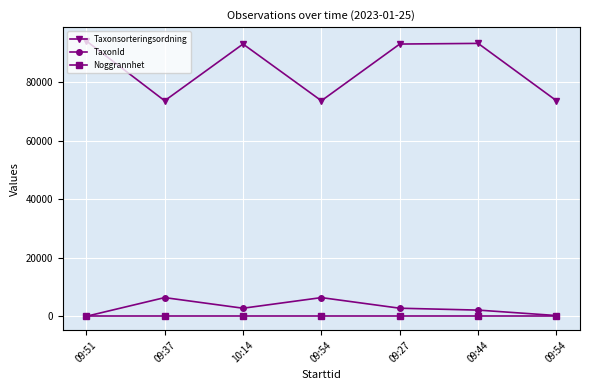

Reading left to right, list all the values displayed in this chart.

Taxonsorteringsordning: 09:51=94121	09:37=73678	10:14=93054	09:54=73678	09:27=93054	09:44=93276	09:54=73686
TaxonId: 09:51=53	09:37=6439	10:14=2810	09:54=6439	09:27=2810	09:44=2170	09:54=308
Noggrannhet: 09:51=25	09:37=25	10:14=25	09:54=25	09:27=25	09:44=25	09:54=25